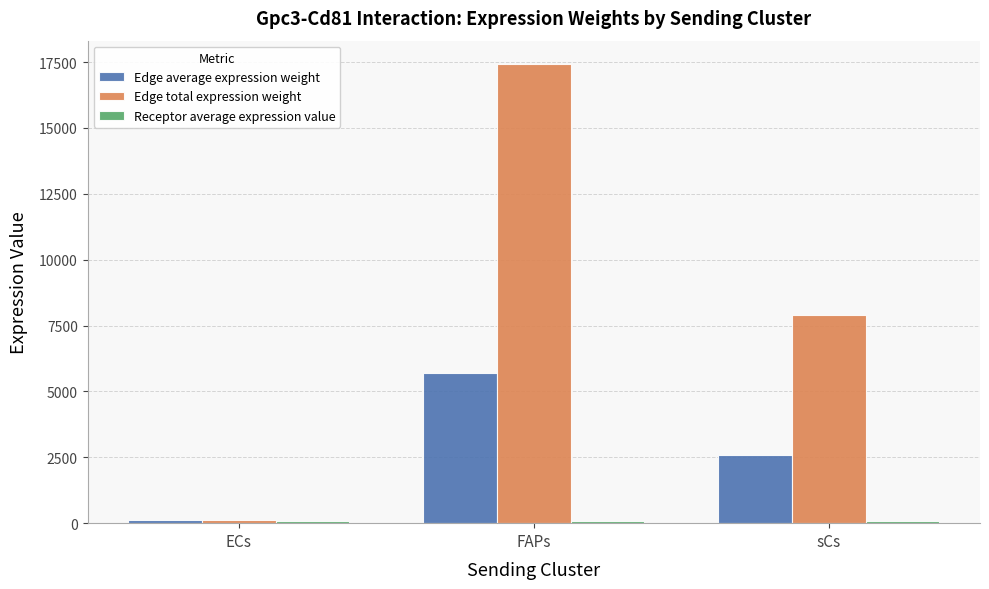

What is the average value of the Edge total expression weight series?

8495.3